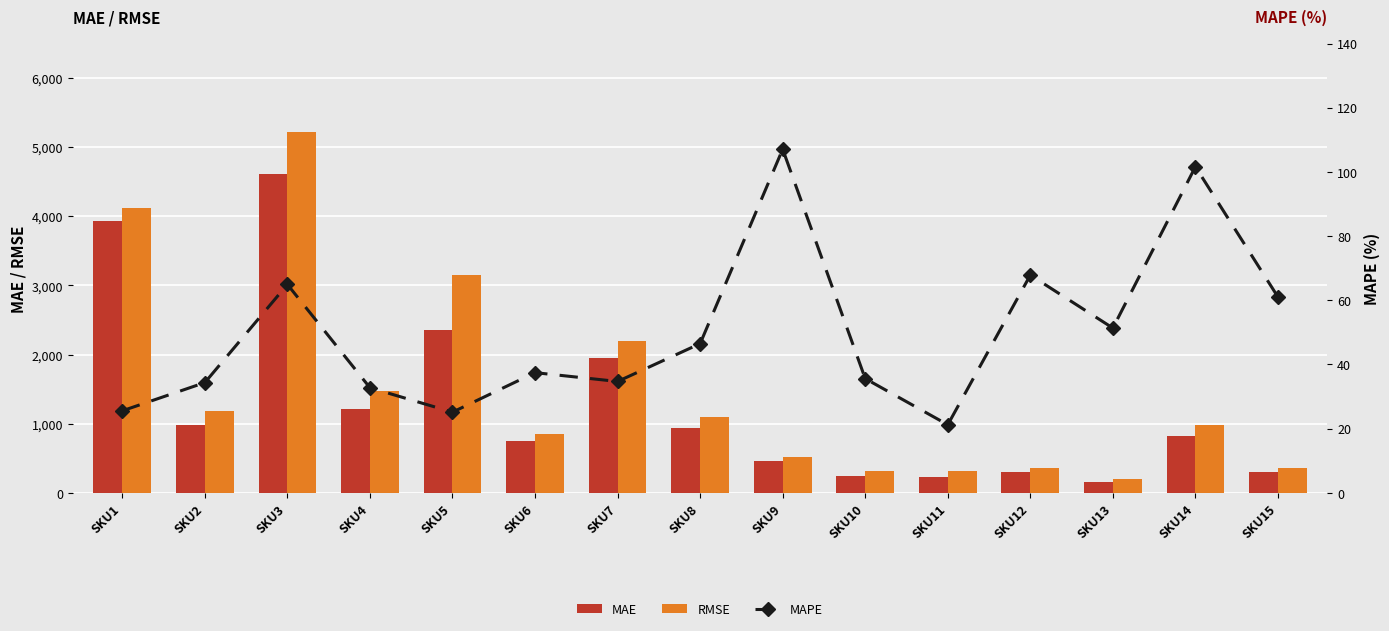

The value of MAE at SKU15 is 202.0. True or false?

False